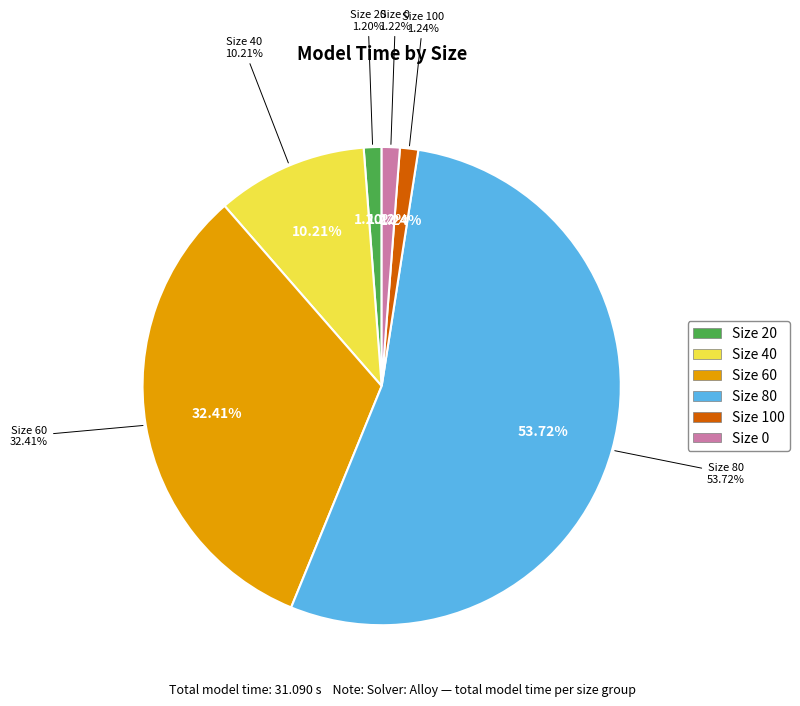

What is the change in value from 80 to 0?

-16.3